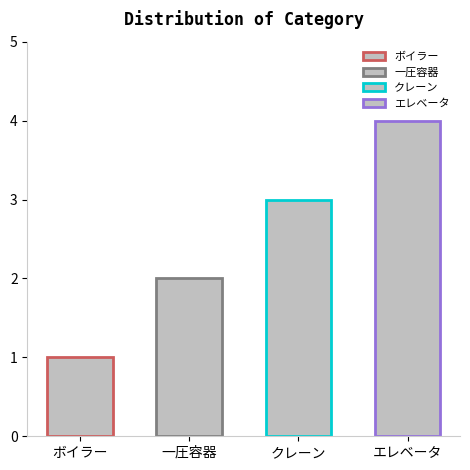

How many bars are there in total?

4